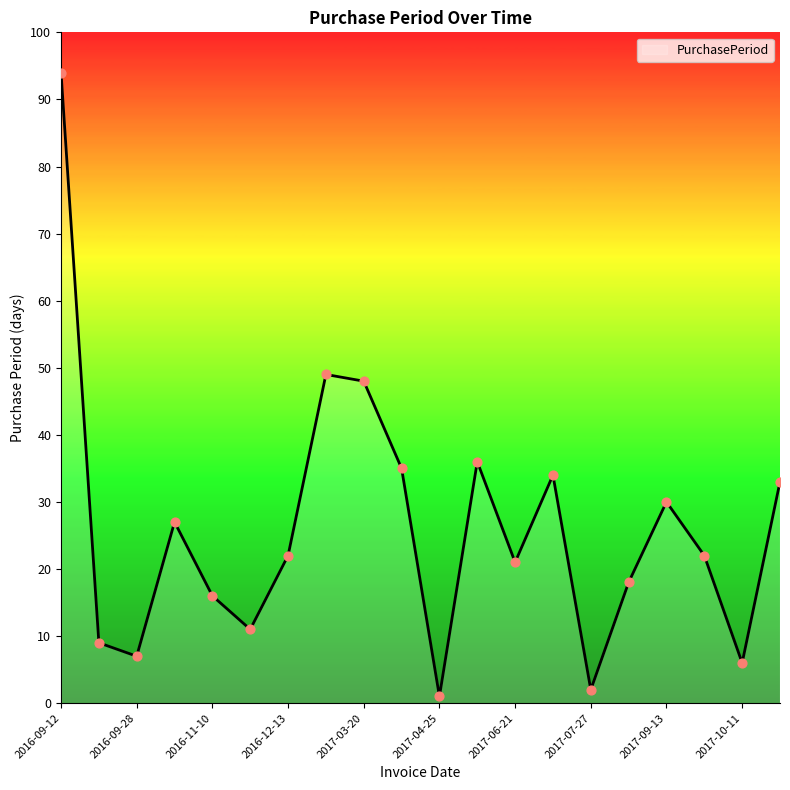

What is the difference between the maximum and minimum values?

93